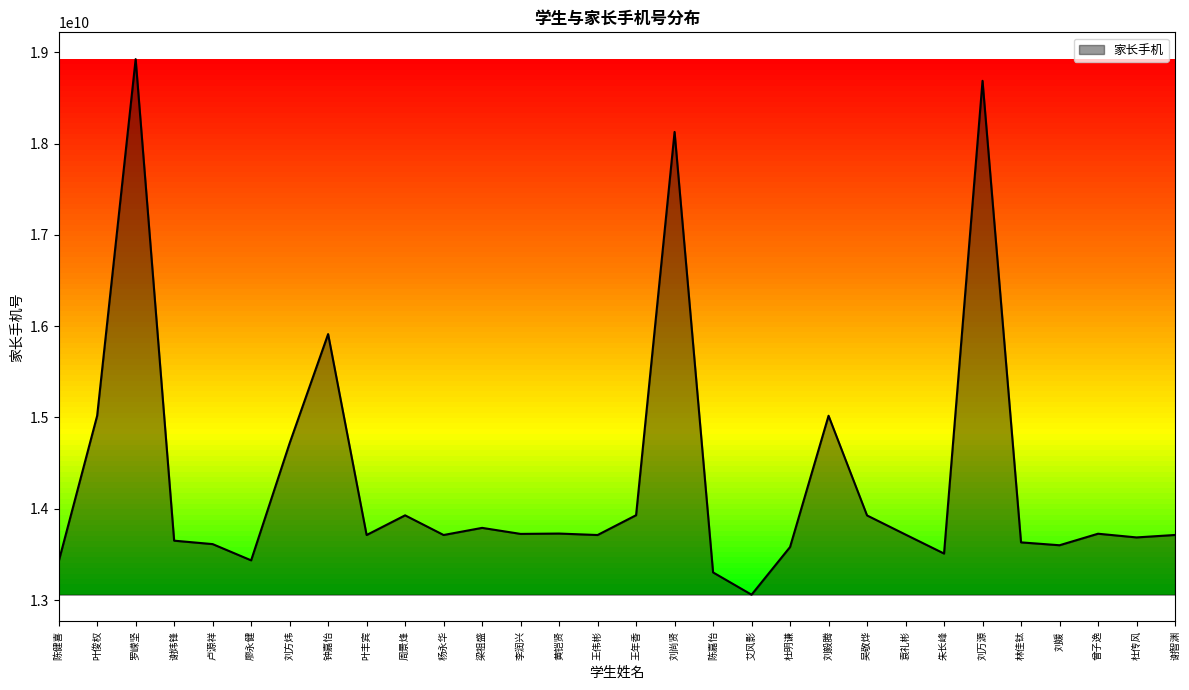

Where is the data nearest to the value 15992493302?

钟嘉怡